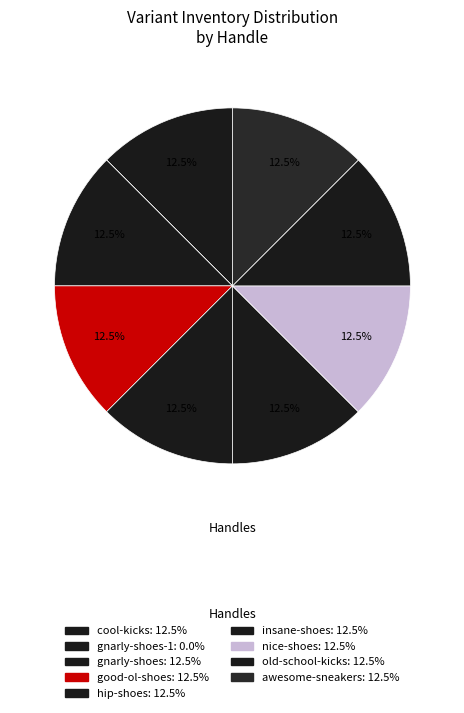

How many segments does this pie chart have?

9